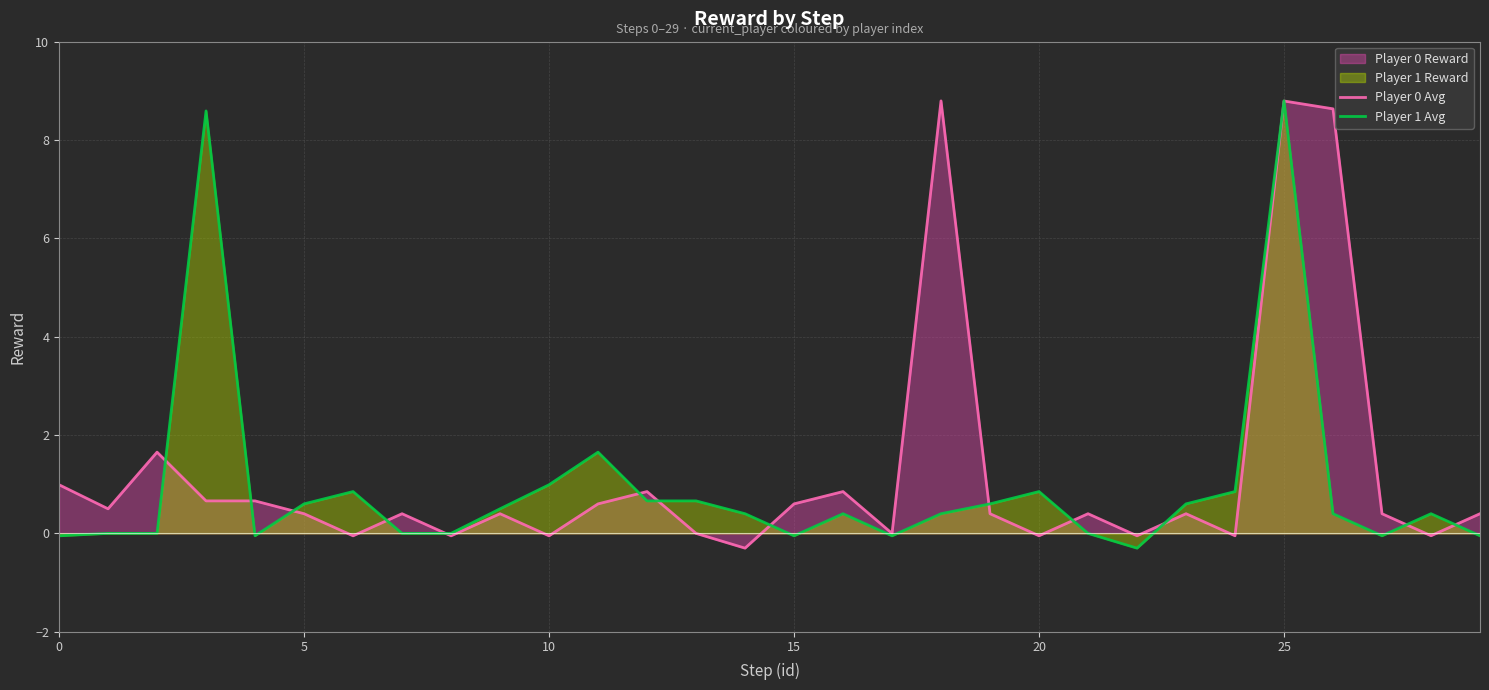

How many categories are shown in the chart?

30